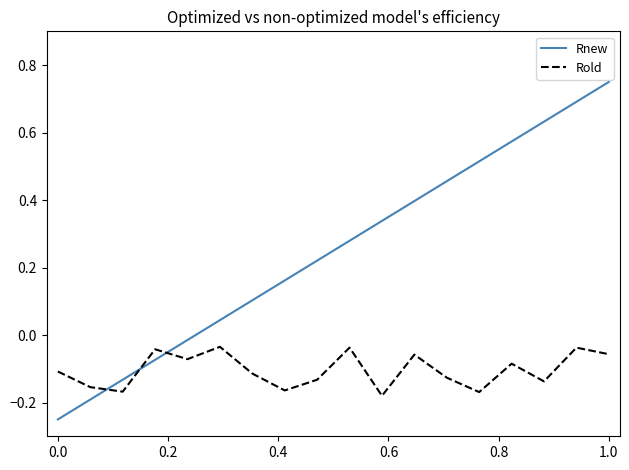

At how many categories does at least one series exceed 0?

13